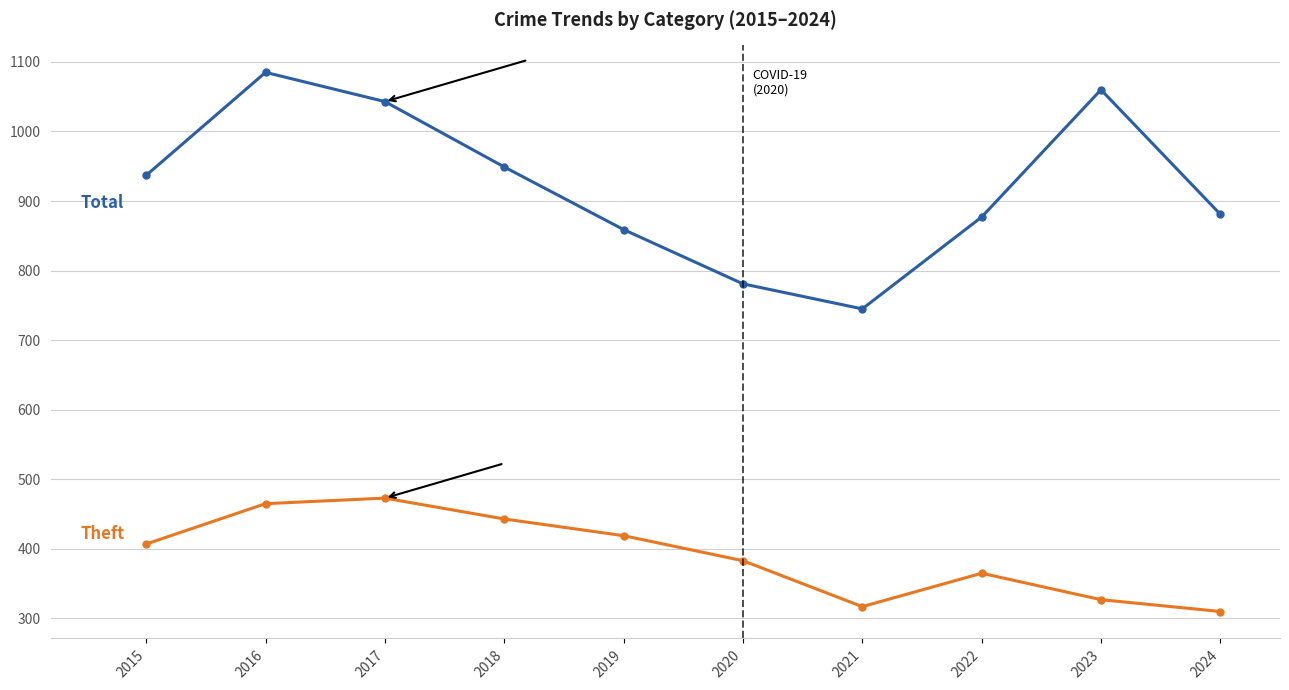

What is the total value across all series at 2022?

1242